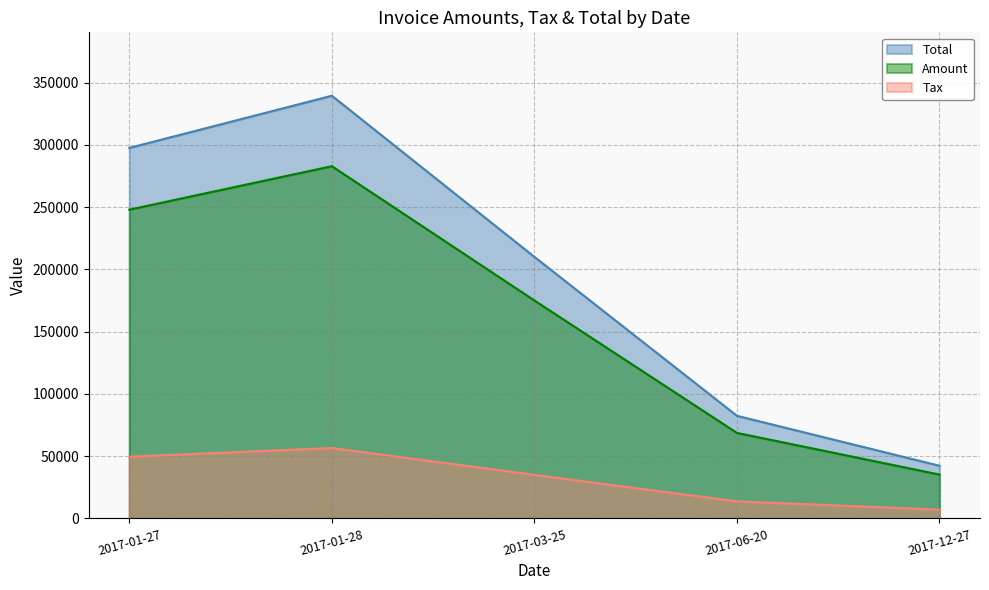

Reading right to left, list all the values displayed in this chart.

Amount: 35248.0	68687.0	175029.0	282882.0	247966.0
Tax: 7049.6	13737.4	35005.8	56576.4	49593.2
Total: 42297.6	82424.4	210035.0	339458.0	297559.0